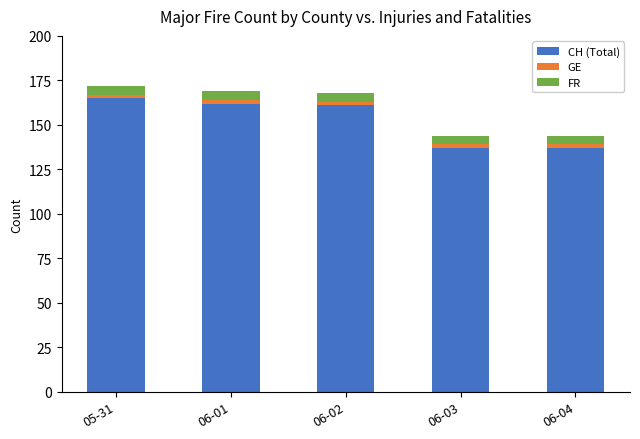

True or false: CH (Total) has a value of 165 at 05-31.

True